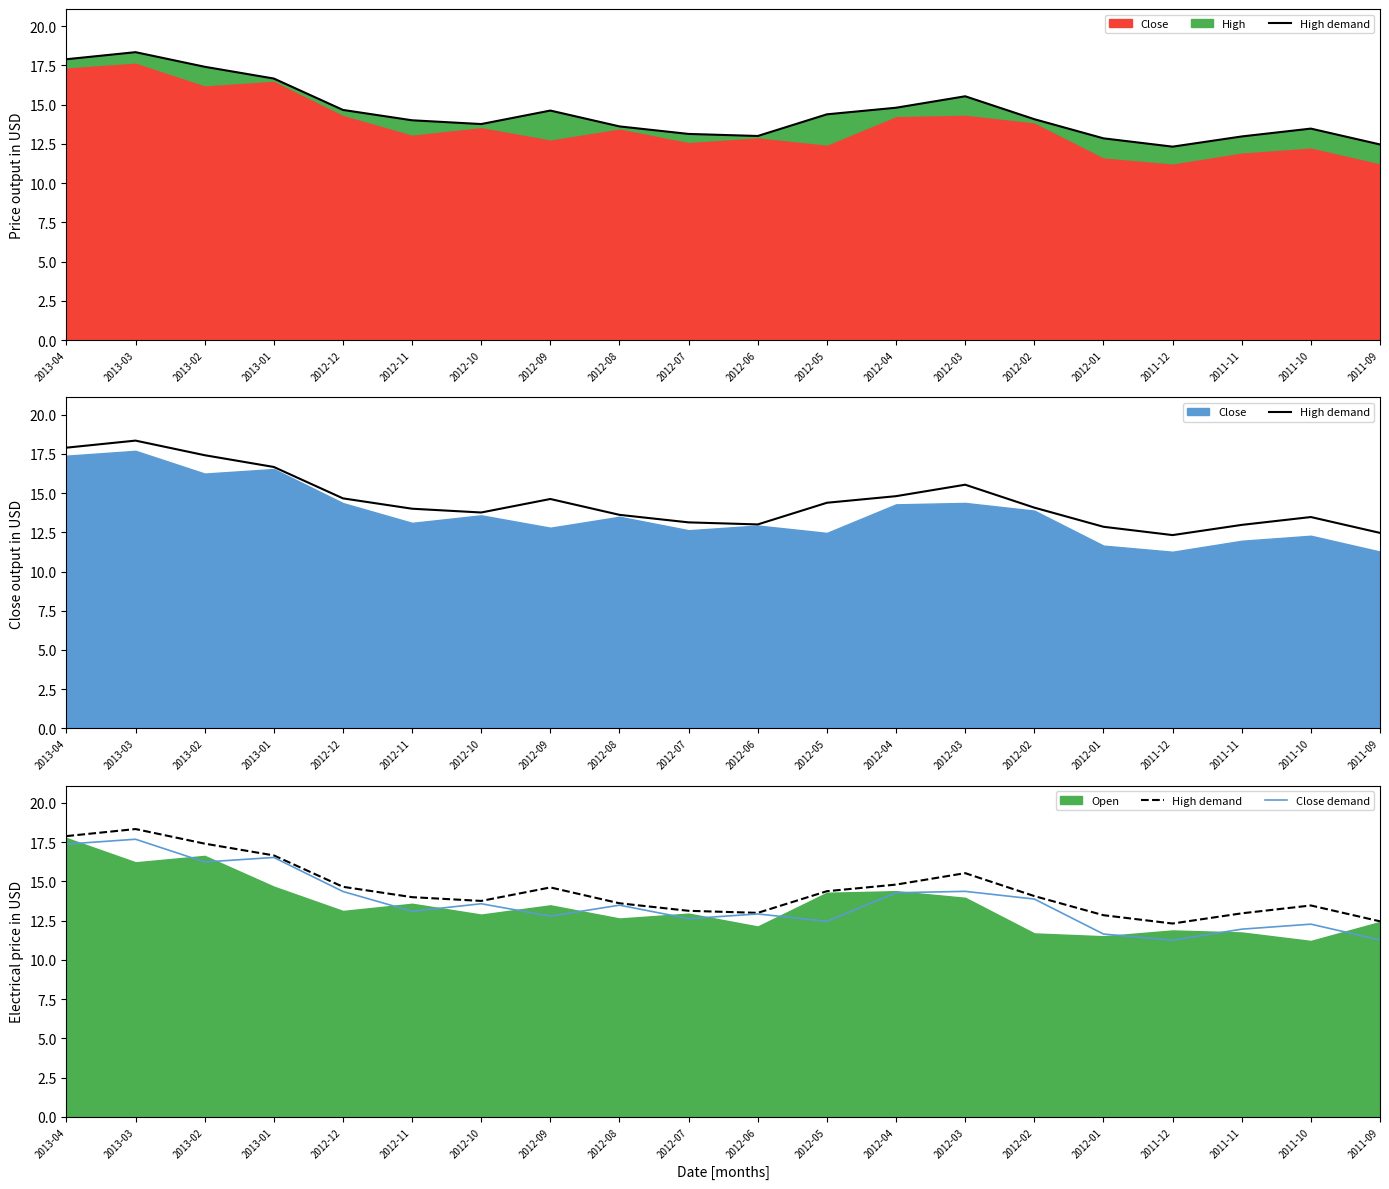

True or false: High demand and Close demand intersect in this chart.

False